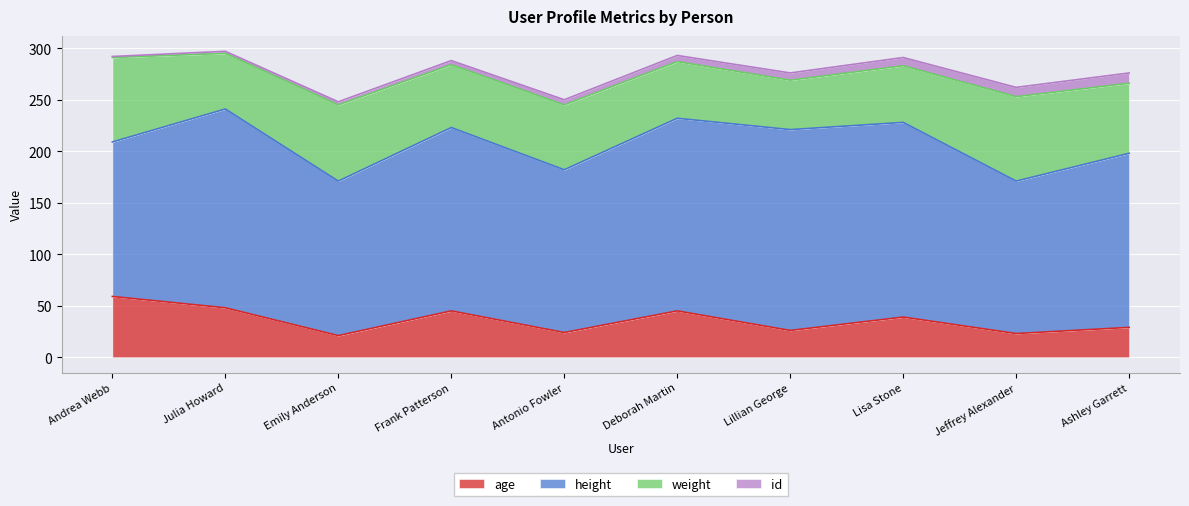

Reading left to right, what are all the values shown in this chart?

age: 59	48	21	45	24	45	26	39	23	29
height: 150	193	150	178	158	187	195	189	148	169
weight: 82	54	74	61	63	55	48	55	82	68
id: 1	2	3	4	5	6	7	8	9	10